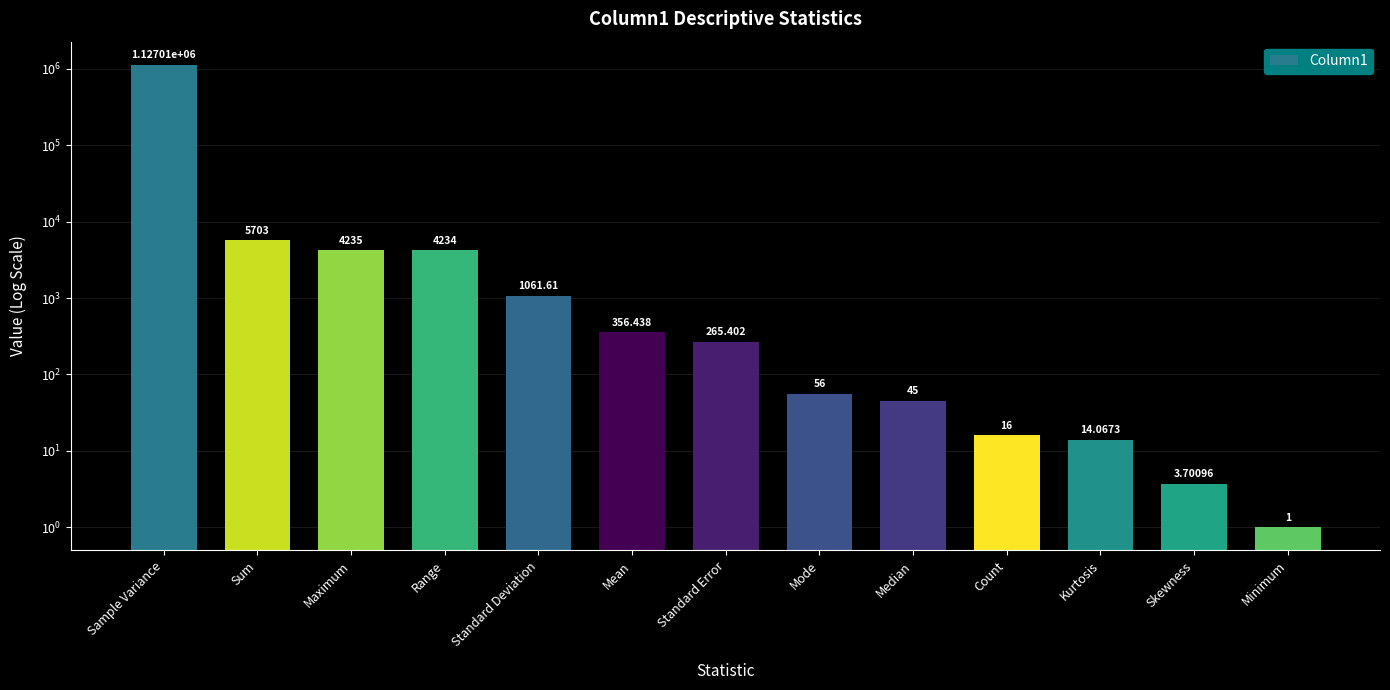

Rank the categories by value from highest to lowest.

Sample Variance, Sum, Maximum, Range, Standard Deviation, Mean, Standard Error, Mode, Median, Count, Kurtosis, Skewness, Minimum